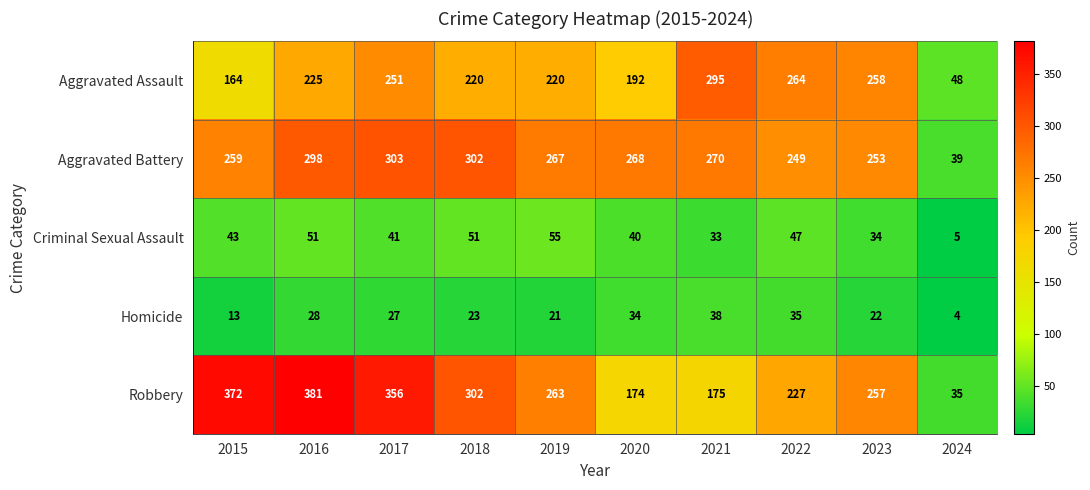

What is the sum of the Aggravated Assault values at 2019 and 2018?

440